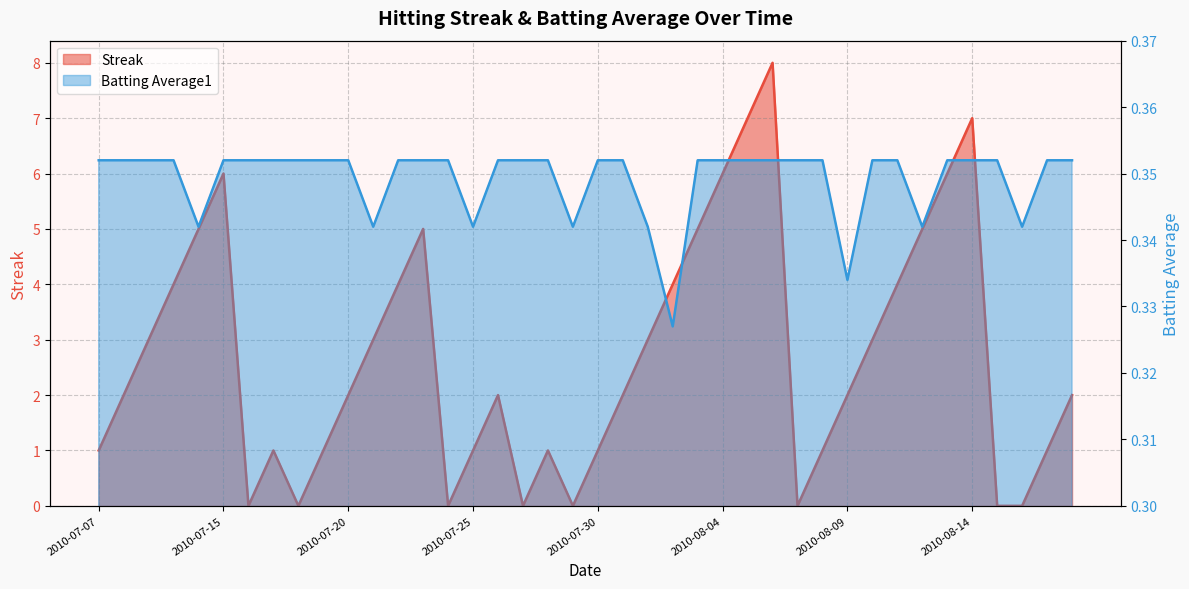

What is the value of the Batting Average1 point at the 36th from the left?

0.4